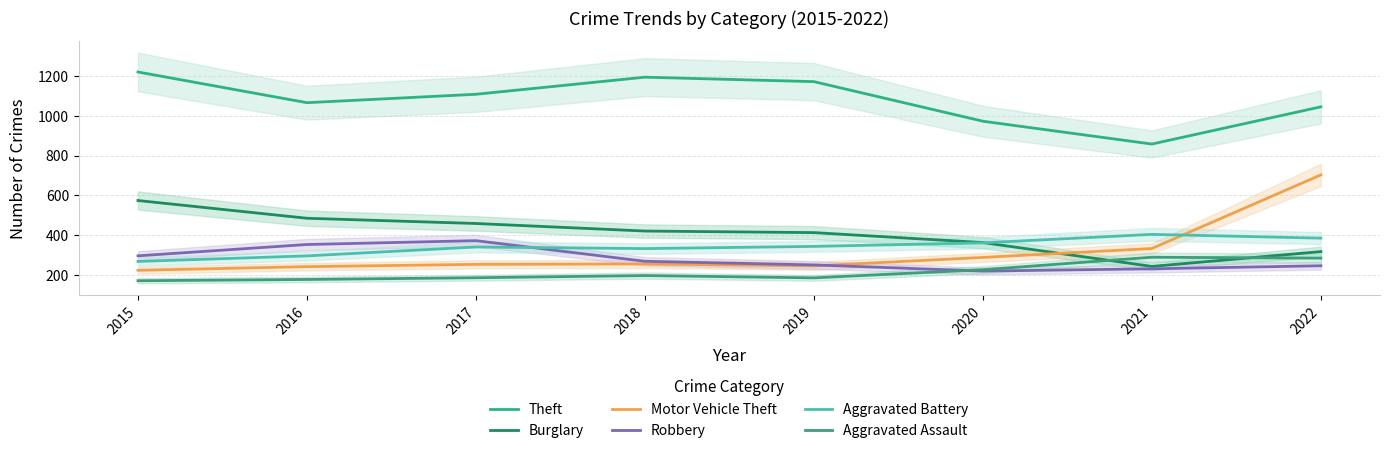

What is the sum of all Burglary values?

3270.0